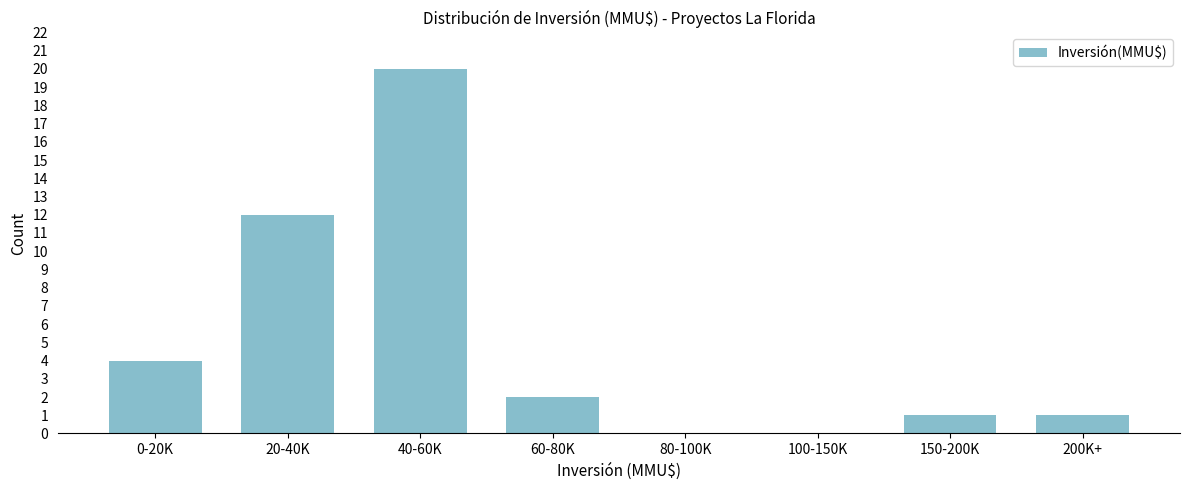

Reading right to left, what are all the values shown in this chart?

200K+=1	150-200K=1	100-150K=0	80-100K=0	60-80K=2	40-60K=20	20-40K=12	0-20K=4